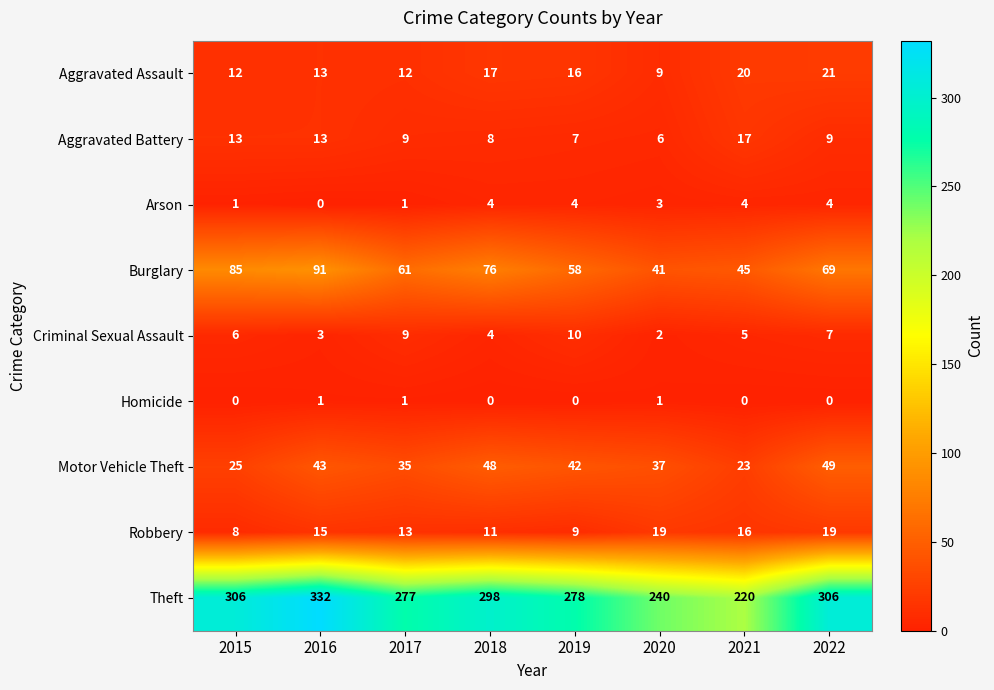

Where does the Aggravated Assault series first go above 16?

2018